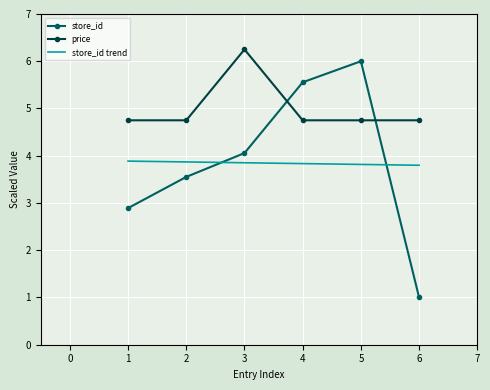

What is the greatest value displayed?

6.2